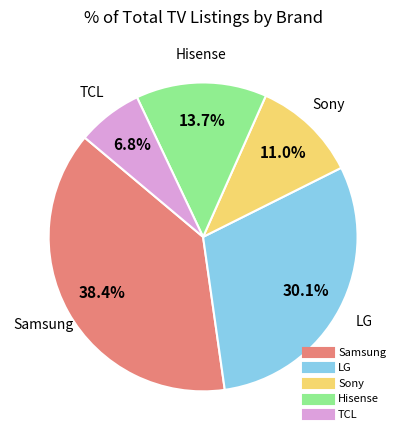

What is the ratio of the value at Hisense to the value at Samsung?

0.4